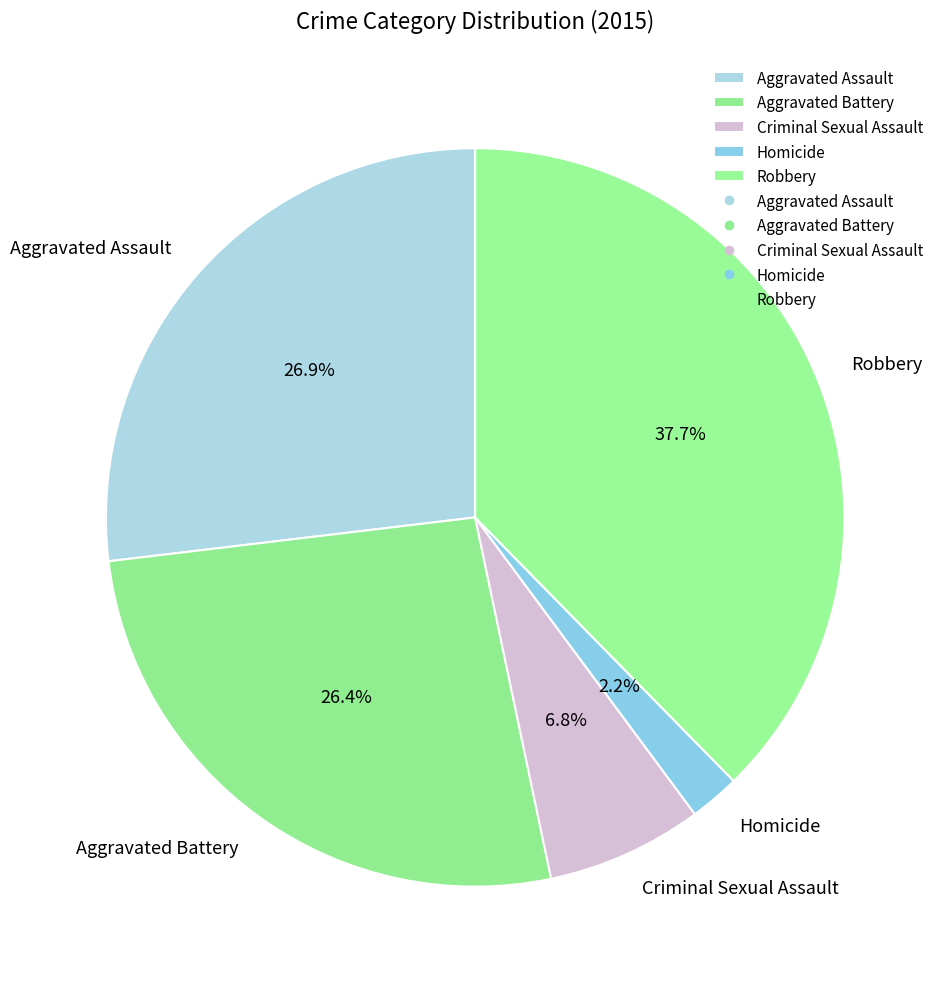

What is the ratio of the value at Criminal Sexual Assault to the value at Homicide?

3.1